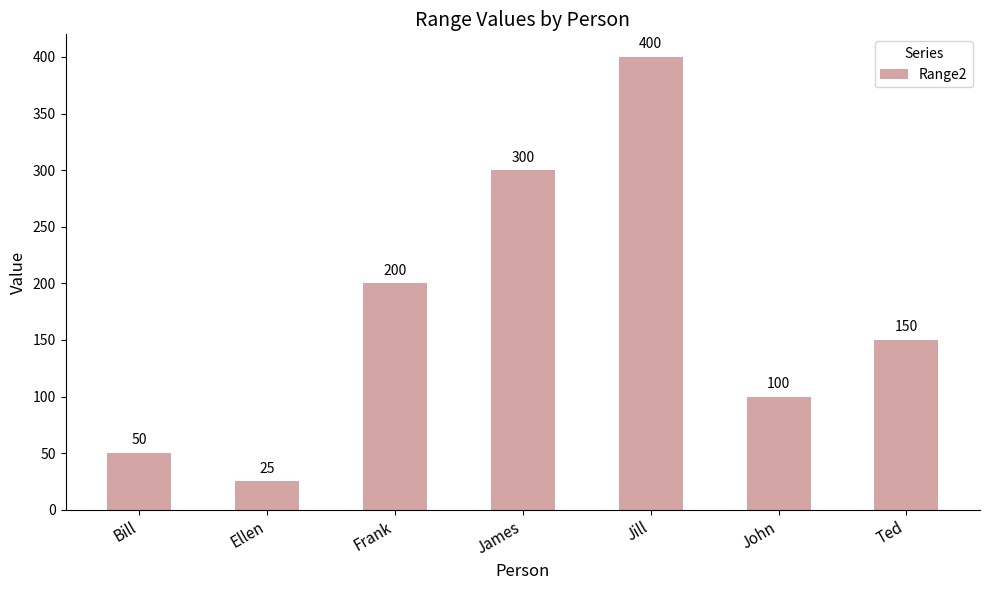

Rank the categories by value from lowest to highest.

Ellen, Bill, John, Ted, Frank, James, Jill